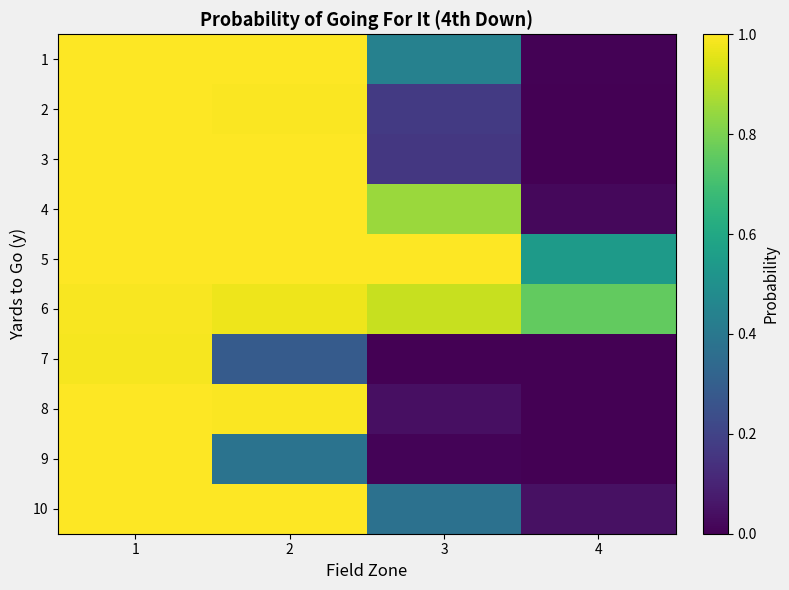

Which series has the largest total across all categories?

6